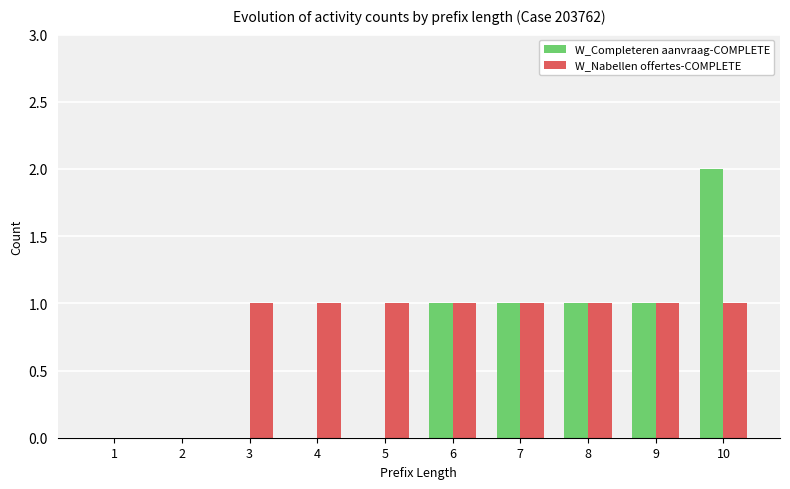

Is it true that W_Completeren aanvraag-COMPLETE equals 1 at 7?

True